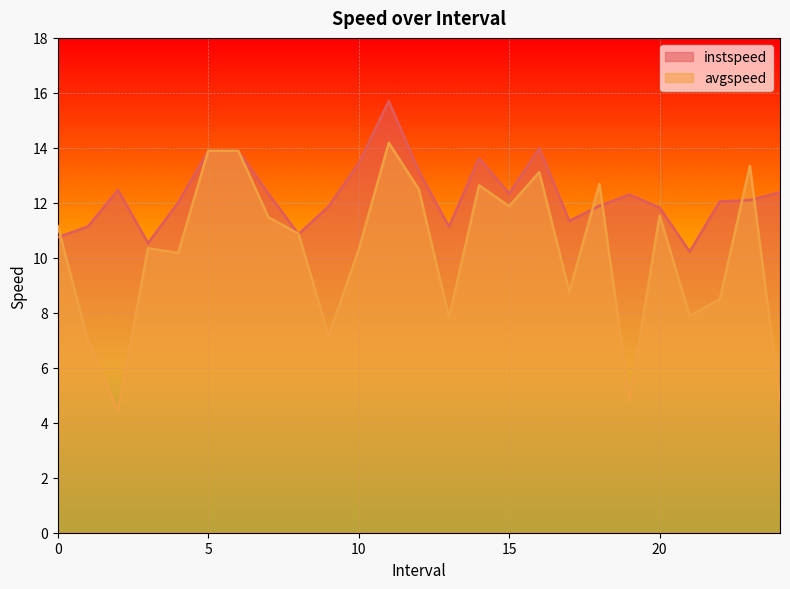

Which category has the lowest value across all series?

2.0